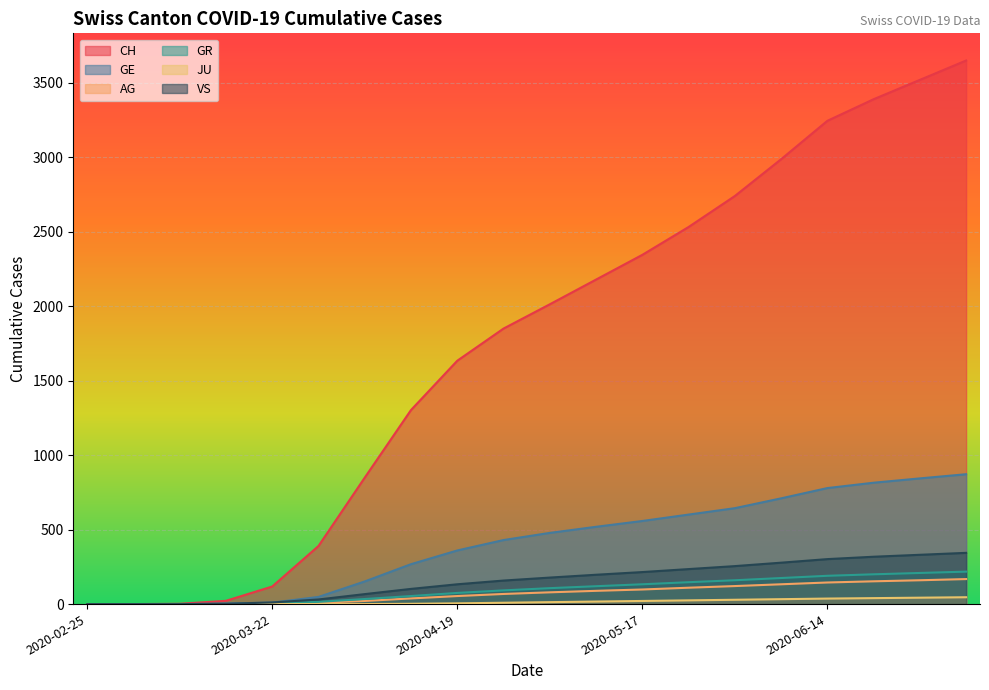

How many data points does each series have?

20